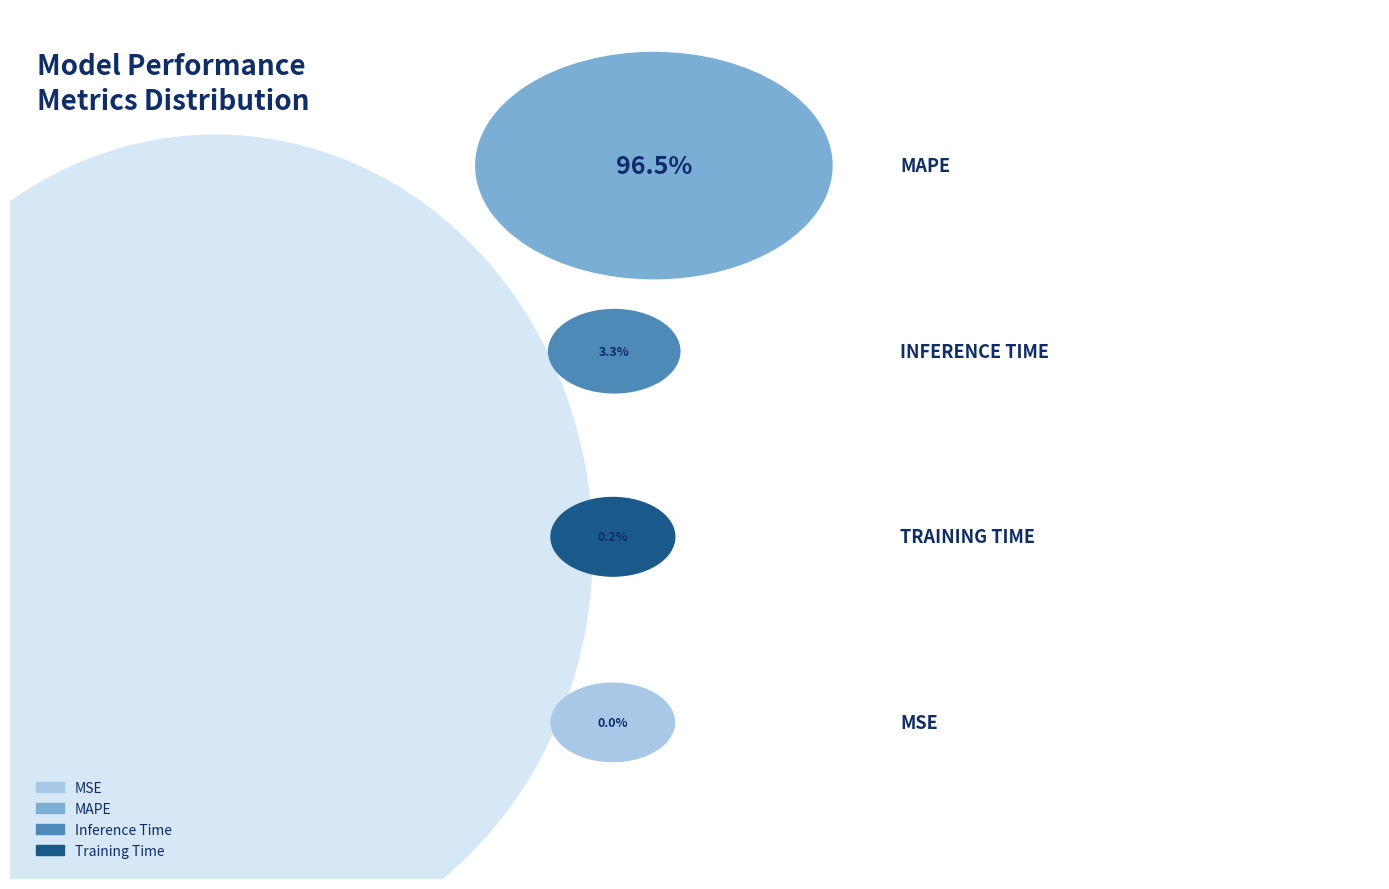

To the nearest percent, what percentage of the pie is MAPE?

96%